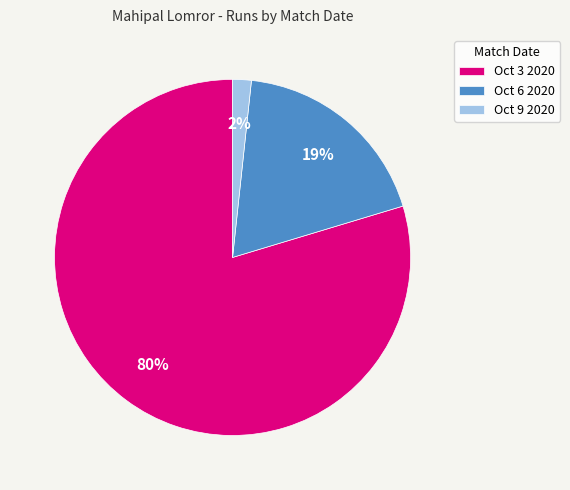

Do Oct 6 2020 and Oct 3 2020 together represent more than half of the pie?

Yes